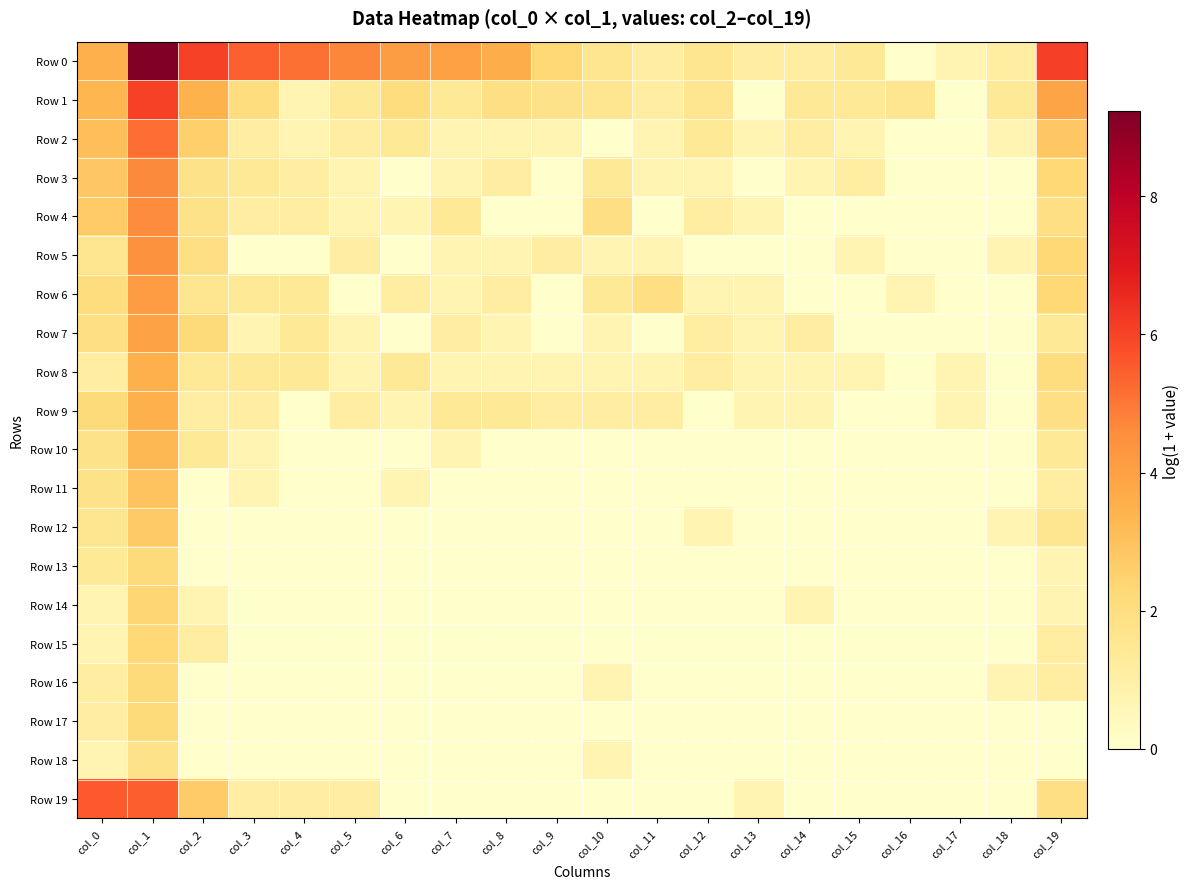

Reading left to right, list all the values displayed in this chart.

Row 0: col_0=3.5	col_1=9.2	col_2=6.1	col_3=5.4	col_4=5.1	col_5=4.7	col_6=4.1	col_7=4.0	col_8=3.6	col_9=2.3	col_10=1.6	col_11=1.1	col_12=1.6	col_13=1.1	col_14=1.1	col_15=1.4	col_16=0.0	col_17=0.7	col_18=1.1	col_19=6.1
Row 1: col_0=3.3	col_1=6.0	col_2=3.4	col_3=2.1	col_4=0.7	col_5=1.4	col_6=2.1	col_7=1.4	col_8=1.9	col_9=1.8	col_10=1.6	col_11=1.1	col_12=1.6	col_13=0.0	col_14=1.4	col_15=1.4	col_16=1.6	col_17=0.0	col_18=1.4	col_19=3.8
Row 2: col_0=3.1	col_1=5.2	col_2=2.6	col_3=1.1	col_4=0.7	col_5=1.1	col_6=1.4	col_7=0.7	col_8=0.7	col_9=0.7	col_10=0.0	col_11=0.7	col_12=1.4	col_13=0.7	col_14=1.1	col_15=0.7	col_16=0.0	col_17=0.0	col_18=0.7	col_19=2.8
Row 3: col_0=2.8	col_1=4.7	col_2=1.8	col_3=1.4	col_4=1.1	col_5=0.7	col_6=0.0	col_7=0.7	col_8=1.1	col_9=0.0	col_10=1.4	col_11=0.7	col_12=0.7	col_13=0.0	col_14=0.7	col_15=1.1	col_16=0.0	col_17=0.0	col_18=0.0	col_19=2.3
Row 4: col_0=2.7	col_1=4.6	col_2=1.8	col_3=1.1	col_4=1.1	col_5=0.7	col_6=0.7	col_7=1.4	col_8=0.0	col_9=0.0	col_10=1.9	col_11=0.0	col_12=1.1	col_13=0.7	col_14=0.0	col_15=0.0	col_16=0.0	col_17=0.0	col_18=0.0	col_19=1.9
Row 5: col_0=1.6	col_1=4.5	col_2=1.9	col_3=0.0	col_4=0.0	col_5=1.1	col_6=0.0	col_7=0.7	col_8=0.7	col_9=1.1	col_10=0.7	col_11=0.7	col_12=0.0	col_13=0.0	col_14=0.0	col_15=0.7	col_16=0.0	col_17=0.0	col_18=0.7	col_19=2.3
Row 6: col_0=2.1	col_1=4.1	col_2=1.6	col_3=1.4	col_4=1.4	col_5=0.0	col_6=1.1	col_7=0.7	col_8=1.1	col_9=0.0	col_10=1.4	col_11=1.9	col_12=0.7	col_13=0.7	col_14=0.0	col_15=0.0	col_16=0.7	col_17=0.0	col_18=0.0	col_19=2.3
Row 7: col_0=1.9	col_1=3.9	col_2=2.2	col_3=0.7	col_4=1.4	col_5=0.7	col_6=0.0	col_7=1.1	col_8=0.7	col_9=0.0	col_10=0.7	col_11=0.0	col_12=1.1	col_13=0.7	col_14=1.1	col_15=0.0	col_16=0.0	col_17=0.0	col_18=0.0	col_19=1.4
Row 8: col_0=1.1	col_1=3.5	col_2=1.4	col_3=1.4	col_4=1.4	col_5=0.7	col_6=1.4	col_7=0.7	col_8=0.7	col_9=0.7	col_10=0.7	col_11=0.7	col_12=1.1	col_13=0.7	col_14=0.7	col_15=0.7	col_16=0.0	col_17=0.7	col_18=0.0	col_19=2.1
Row 9: col_0=2.2	col_1=3.5	col_2=1.1	col_3=1.1	col_4=0.0	col_5=1.1	col_6=0.7	col_7=1.4	col_8=1.4	col_9=1.1	col_10=1.1	col_11=1.1	col_12=0.0	col_13=0.7	col_14=0.7	col_15=0.0	col_16=0.0	col_17=0.7	col_18=0.0	col_19=1.9
Row 10: col_0=1.8	col_1=3.3	col_2=1.4	col_3=0.7	col_4=0.0	col_5=0.0	col_6=0.0	col_7=0.7	col_8=0.0	col_9=0.0	col_10=0.0	col_11=0.0	col_12=0.0	col_13=0.0	col_14=0.0	col_15=0.0	col_16=0.0	col_17=0.0	col_18=0.0	col_19=1.4
Row 11: col_0=1.8	col_1=2.9	col_2=0.0	col_3=0.7	col_4=0.0	col_5=0.0	col_6=0.7	col_7=0.0	col_8=0.0	col_9=0.0	col_10=0.0	col_11=0.0	col_12=0.0	col_13=0.0	col_14=0.0	col_15=0.0	col_16=0.0	col_17=0.0	col_18=0.0	col_19=1.1
Row 12: col_0=1.6	col_1=2.8	col_2=0.0	col_3=0.0	col_4=0.0	col_5=0.0	col_6=0.0	col_7=0.0	col_8=0.0	col_9=0.0	col_10=0.0	col_11=0.0	col_12=0.7	col_13=0.0	col_14=0.0	col_15=0.0	col_16=0.0	col_17=0.0	col_18=0.7	col_19=1.6
Row 13: col_0=1.4	col_1=2.2	col_2=0.0	col_3=0.0	col_4=0.0	col_5=0.0	col_6=0.0	col_7=0.0	col_8=0.0	col_9=0.0	col_10=0.0	col_11=0.0	col_12=0.0	col_13=0.0	col_14=0.0	col_15=0.0	col_16=0.0	col_17=0.0	col_18=0.0	col_19=0.7
Row 14: col_0=0.7	col_1=2.4	col_2=0.7	col_3=0.0	col_4=0.0	col_5=0.0	col_6=0.0	col_7=0.0	col_8=0.0	col_9=0.0	col_10=0.0	col_11=0.0	col_12=0.0	col_13=0.0	col_14=0.7	col_15=0.0	col_16=0.0	col_17=0.0	col_18=0.0	col_19=0.7
Row 15: col_0=0.7	col_1=2.3	col_2=1.1	col_3=0.0	col_4=0.0	col_5=0.0	col_6=0.0	col_7=0.0	col_8=0.0	col_9=0.0	col_10=0.0	col_11=0.0	col_12=0.0	col_13=0.0	col_14=0.0	col_15=0.0	col_16=0.0	col_17=0.0	col_18=0.0	col_19=1.1
Row 16: col_0=1.1	col_1=2.2	col_2=0.0	col_3=0.0	col_4=0.0	col_5=0.0	col_6=0.0	col_7=0.0	col_8=0.0	col_9=0.0	col_10=0.7	col_11=0.0	col_12=0.0	col_13=0.0	col_14=0.0	col_15=0.0	col_16=0.0	col_17=0.0	col_18=0.7	col_19=1.1
Row 17: col_0=1.1	col_1=2.2	col_2=0.0	col_3=0.0	col_4=0.0	col_5=0.0	col_6=0.0	col_7=0.0	col_8=0.0	col_9=0.0	col_10=0.0	col_11=0.0	col_12=0.0	col_13=0.0	col_14=0.0	col_15=0.0	col_16=0.0	col_17=0.0	col_18=0.0	col_19=0.0
Row 18: col_0=0.7	col_1=1.8	col_2=0.0	col_3=0.0	col_4=0.0	col_5=0.0	col_6=0.0	col_7=0.0	col_8=0.0	col_9=0.0	col_10=0.7	col_11=0.0	col_12=0.0	col_13=0.0	col_14=0.0	col_15=0.0	col_16=0.0	col_17=0.0	col_18=0.0	col_19=0.0
Row 19: col_0=5.5	col_1=5.5	col_2=2.7	col_3=1.1	col_4=1.1	col_5=1.1	col_6=0.0	col_7=0.0	col_8=0.0	col_9=0.0	col_10=0.0	col_11=0.0	col_12=0.0	col_13=0.7	col_14=0.0	col_15=0.0	col_16=0.0	col_17=0.0	col_18=0.0	col_19=1.9